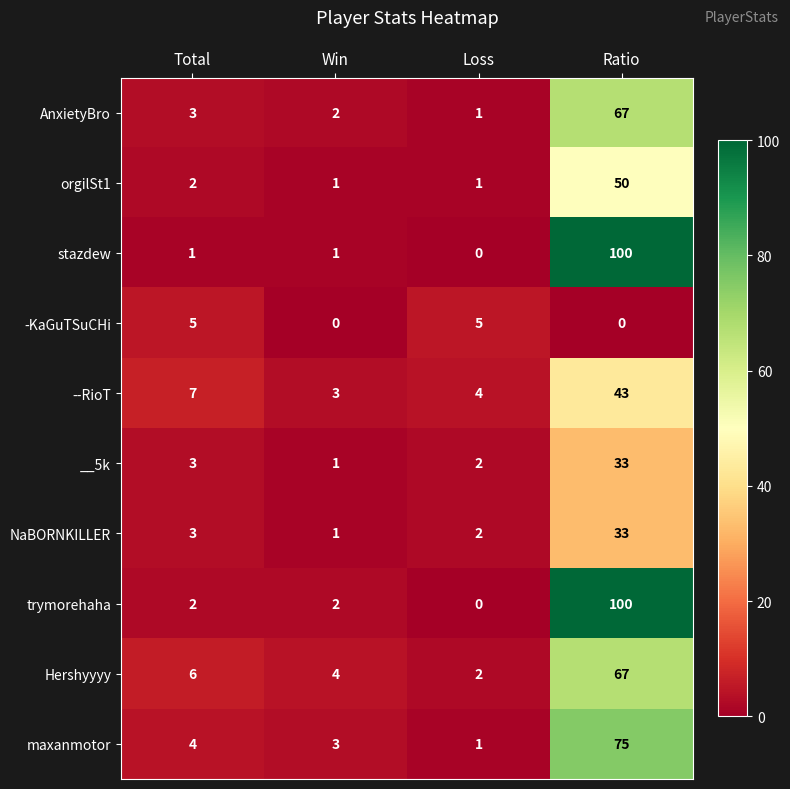

Is the value of stazdew at Total greater than the value of --RioT at Total?

No